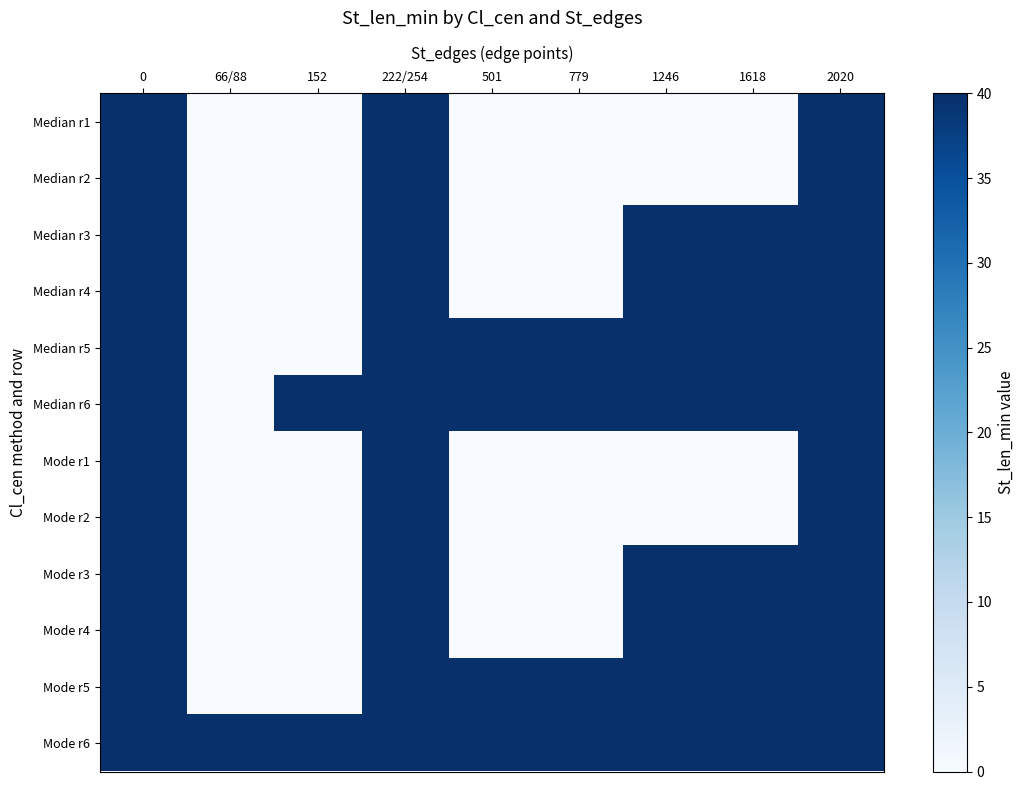

At 779, list the series in order from largest to smallest.

Median r5, Median r6, Mode r5, Mode r6, Median r1, Median r2, Median r3, Median r4, Mode r1, Mode r2, Mode r3, Mode r4